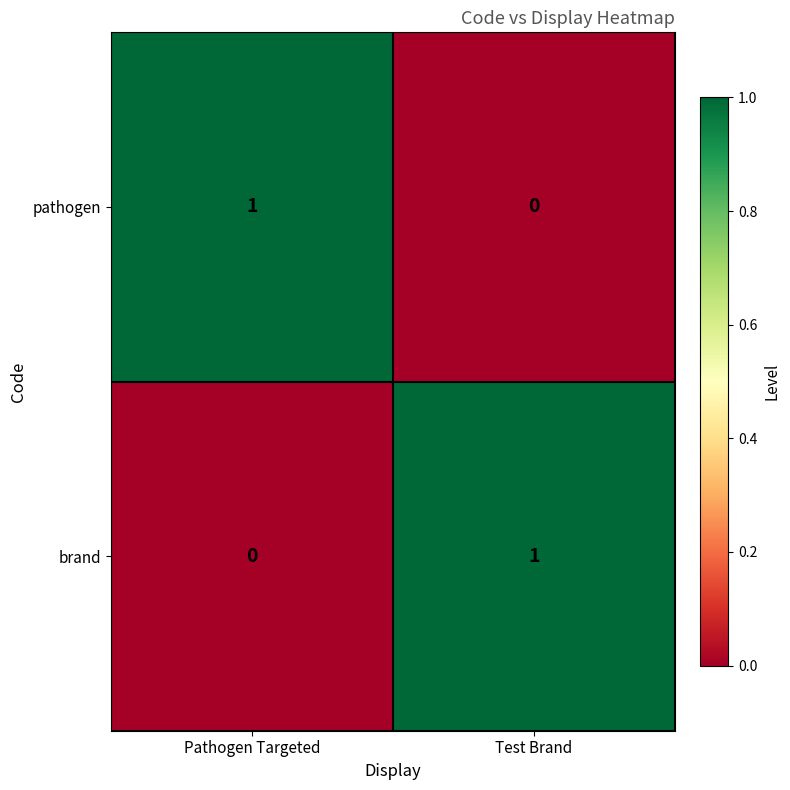

How many data points does each series have?

2